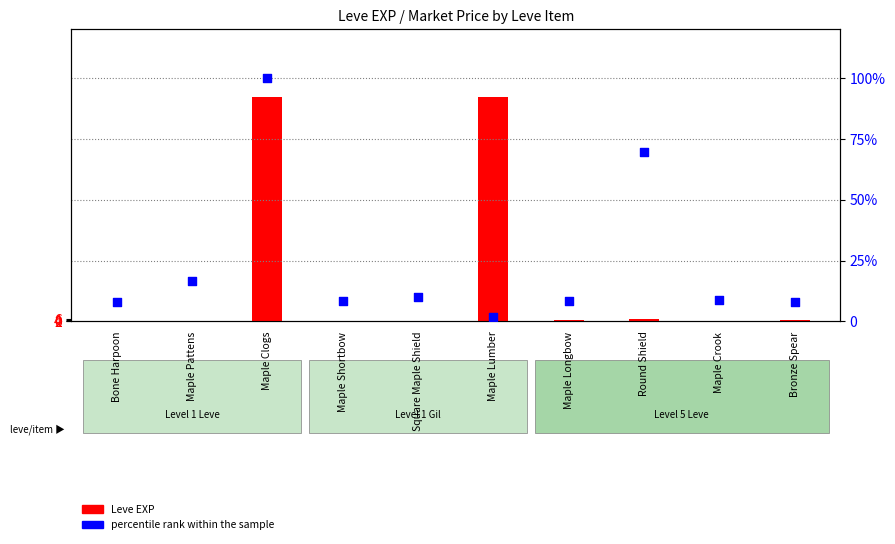

What are all the series names shown in the legend?

Leve EXP, percentile rank within the sample